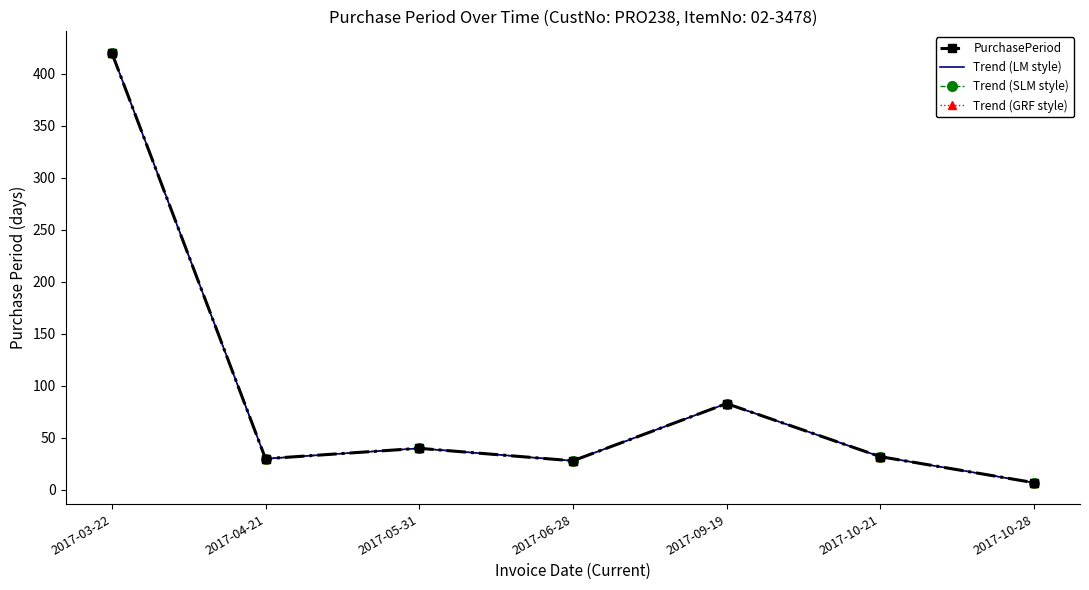

Reading right to left, list all the values displayed in this chart.

PurchasePeriod: 7	32	83	28	40	30	420
Trend (LM style): 7	32	83	28	40	30	420
Trend (SLM style): 7	32	83	28	40	30	420
Trend (GRF style): 7	32	83	28	40	30	420